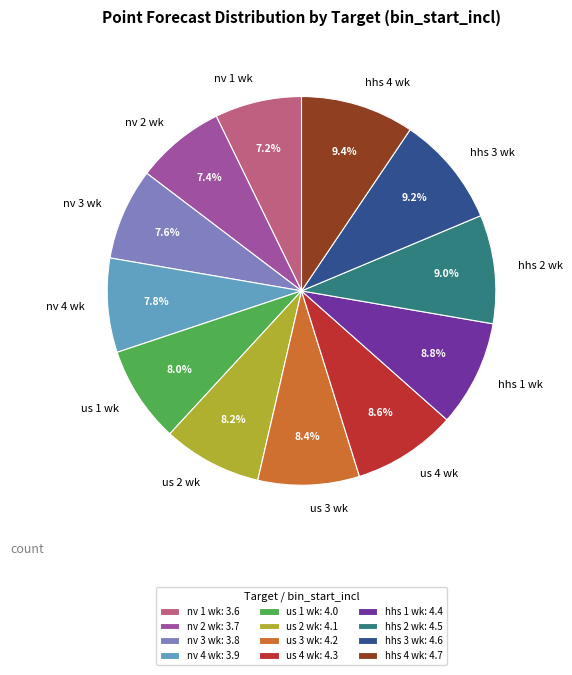

What is the ratio of the value at us 3 wk to the value at hhs 3 wk?

0.9